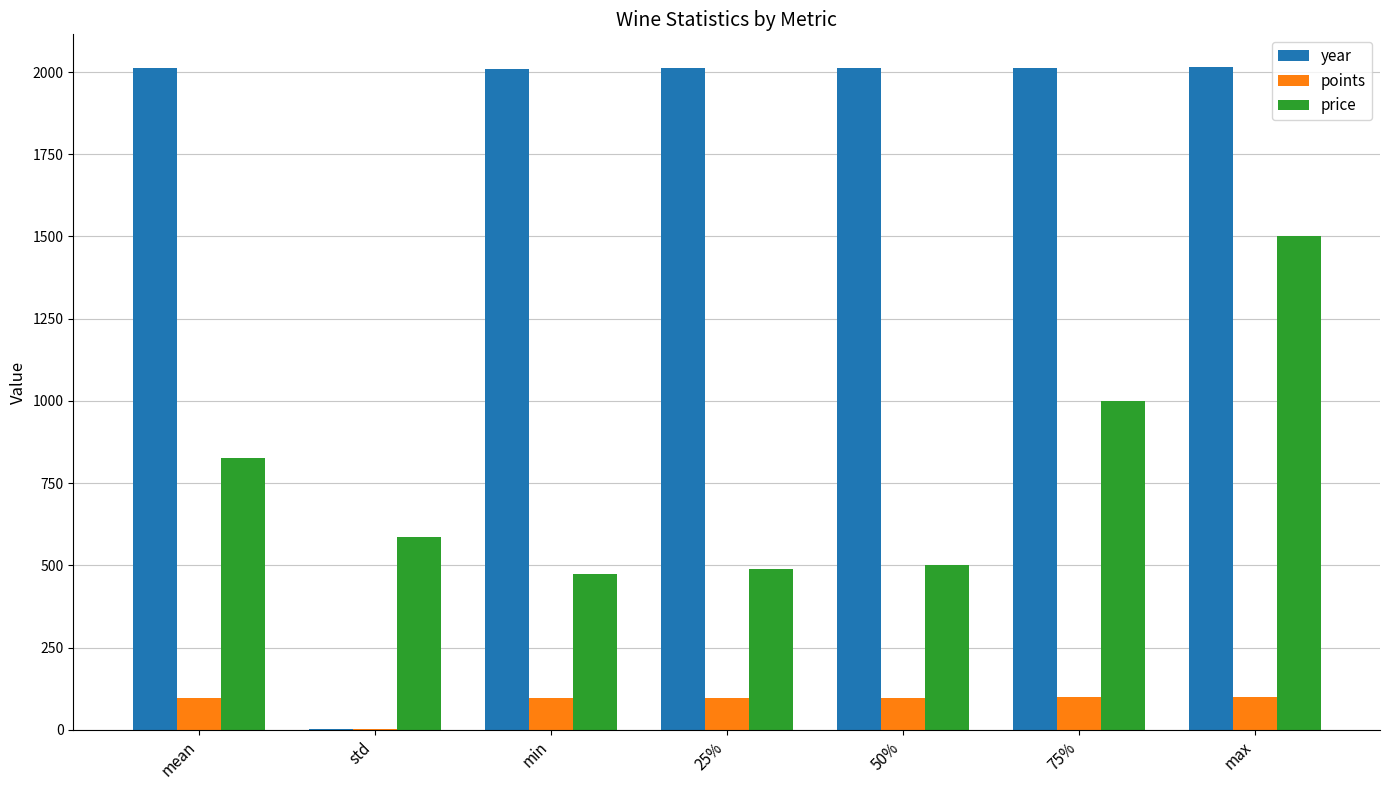

Where is price nearest to the value 987?

75%